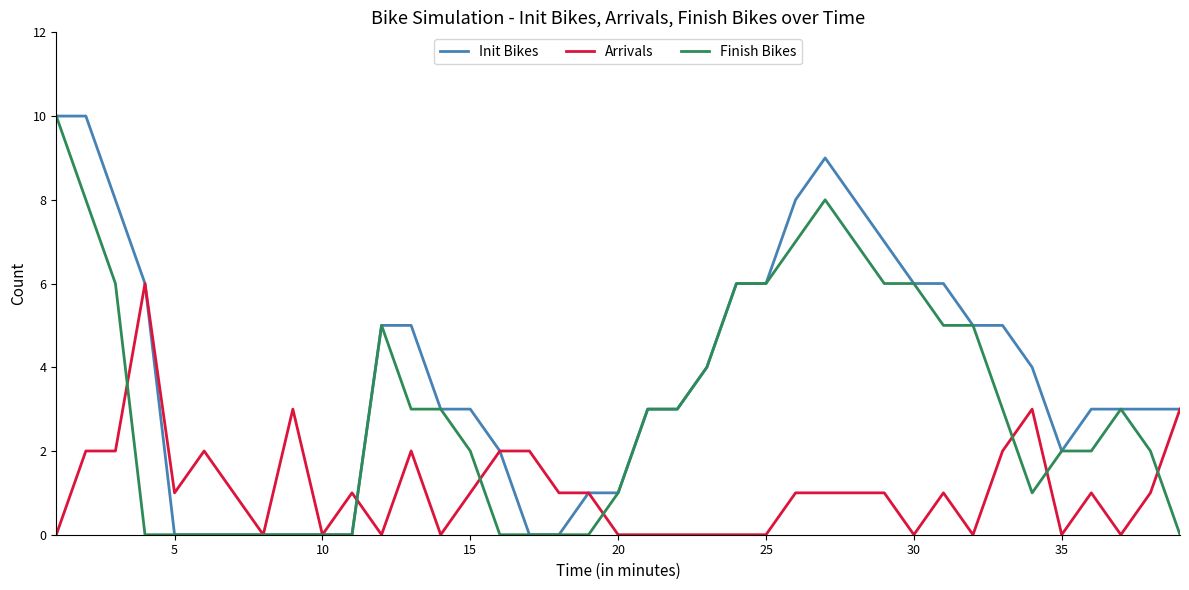

Rank the series by their average value, from highest to lowest.

Init Bikes, Finish Bikes, Arrivals